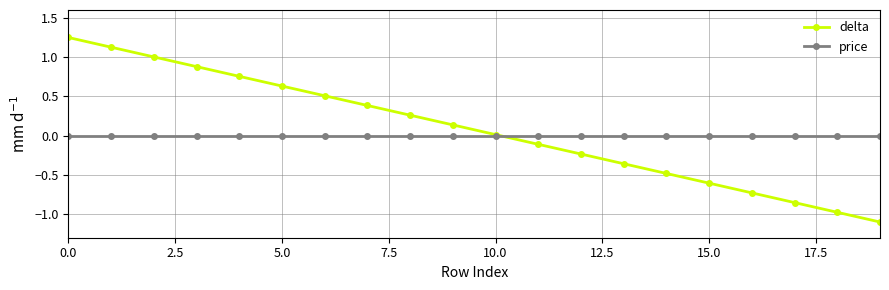

Which series has the largest range (max minus min)?

delta